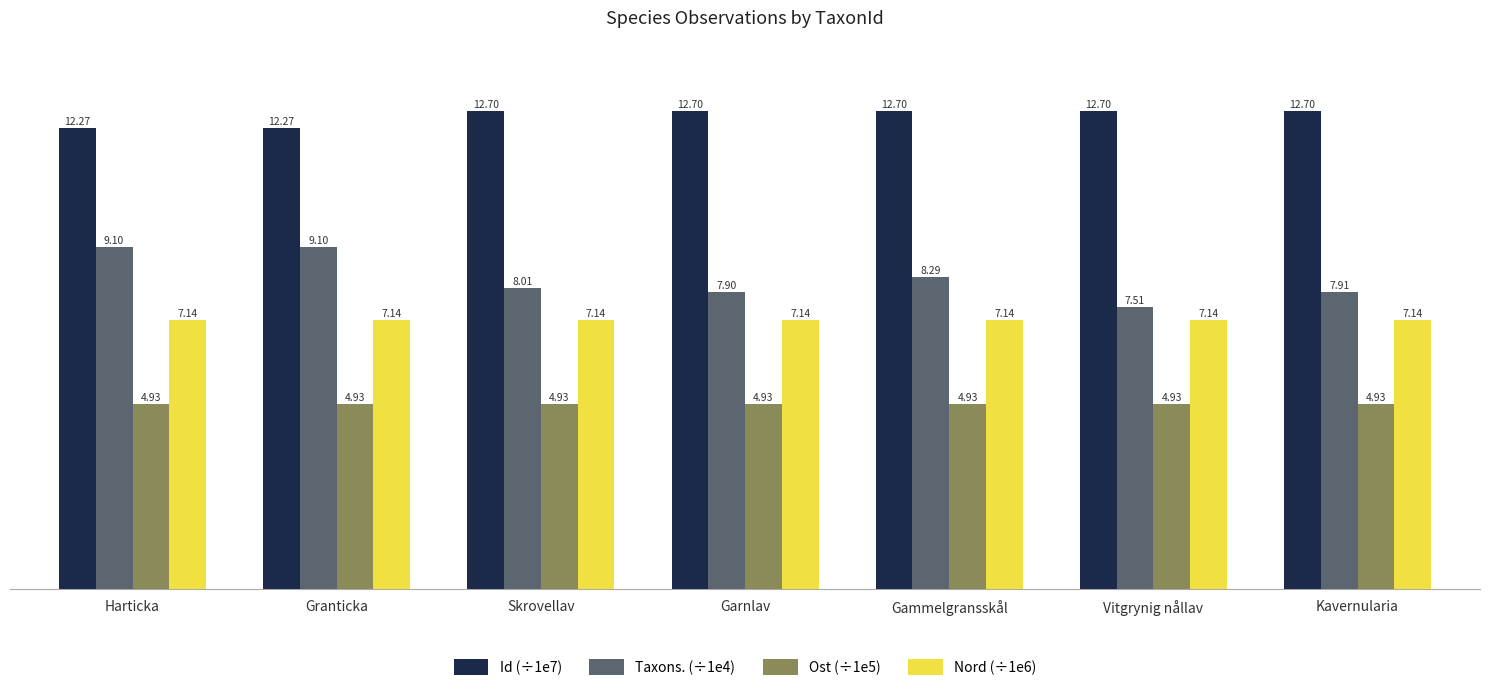

What is the difference between the maximum and second lowest values in the Taxons. (÷1e4) series?

1.2